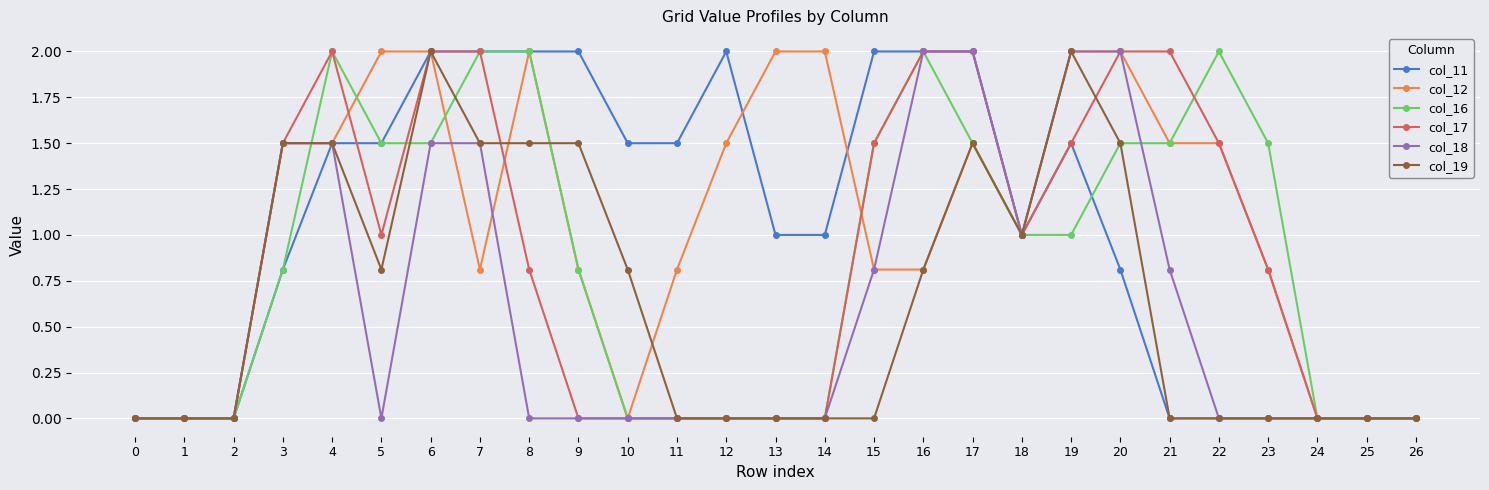

Is the value of col_17 at 7 greater than the value of col_19 at 22?

Yes